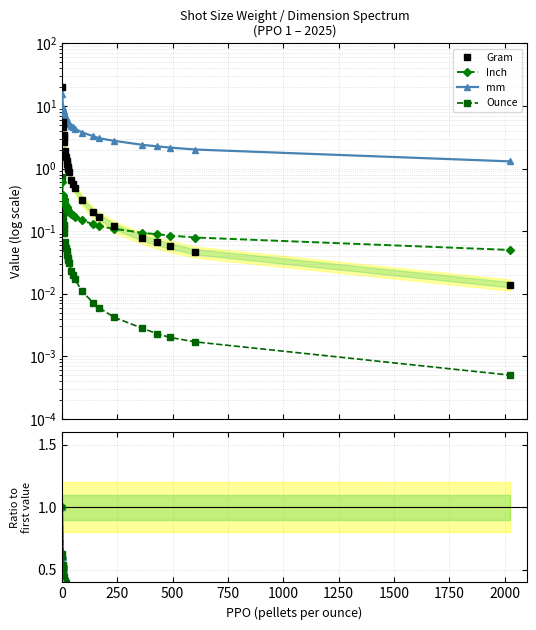

What is the value of the Inch point at the 5th from the left?

0.5